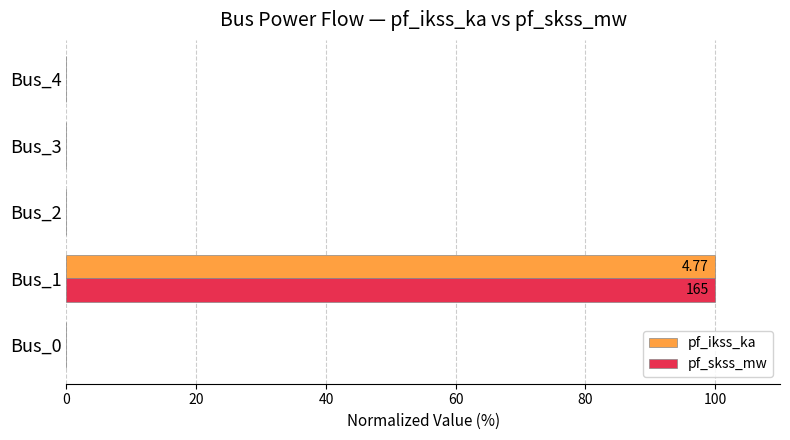

What is the sum of all pf_ikss_ka values?

100